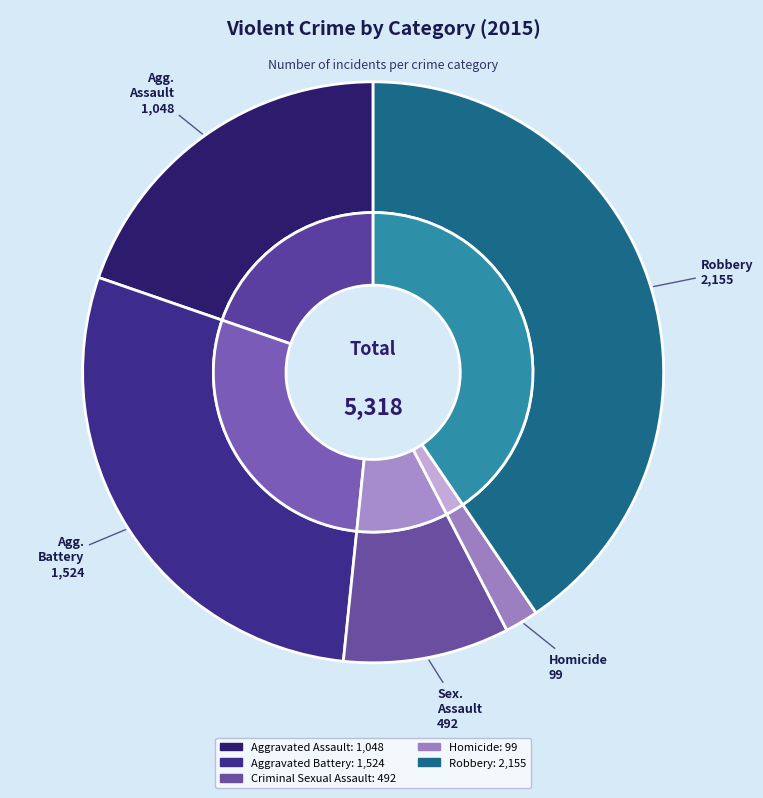

To the nearest percent, what is the combined percentage of Robbery and Aggravated Assault?

60%